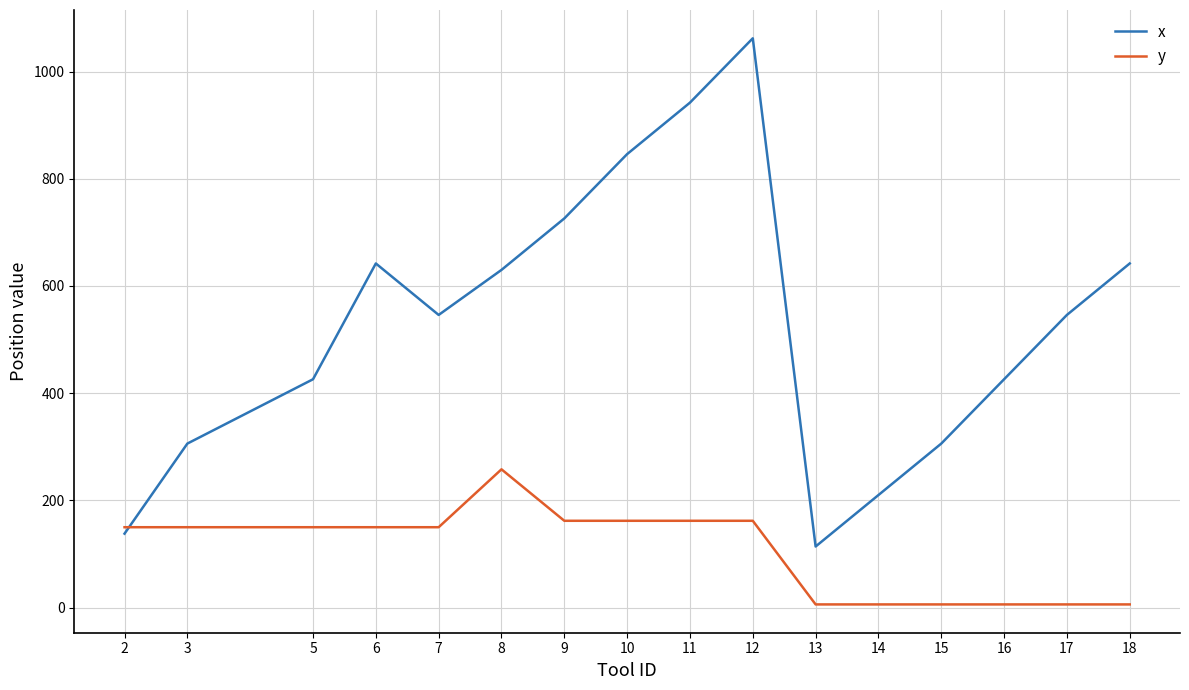

The value of x at 16 is 665. True or false?

False